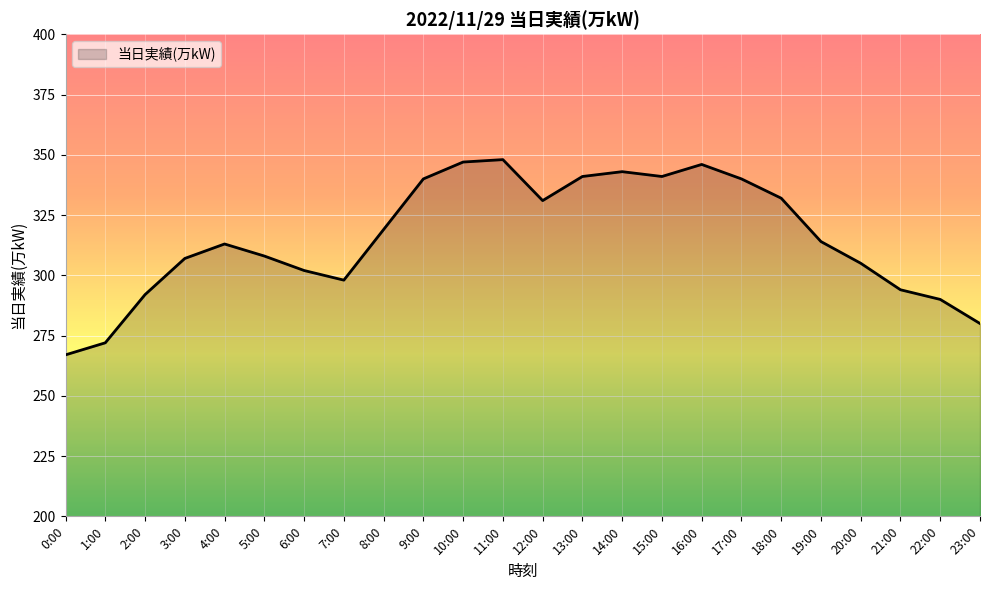

Where is the first local maximum?

4:00